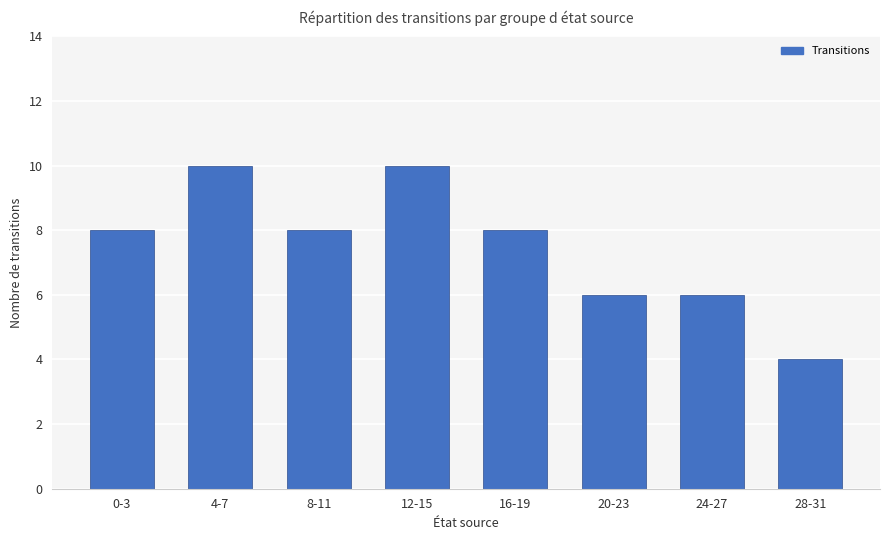

How many bars are there in total?

8